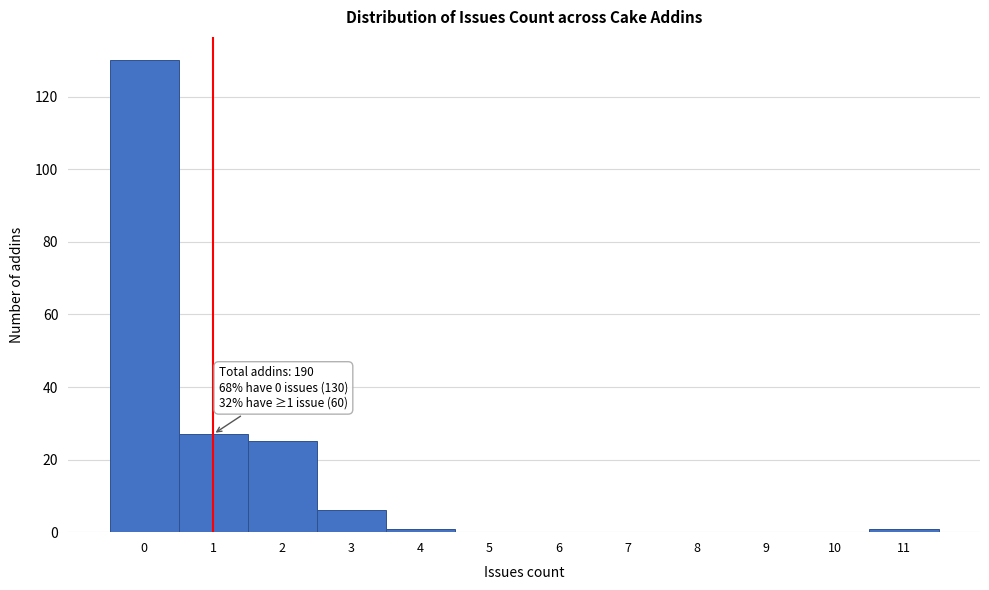

Which range on the x-axis has the tallest bar?

-0.5 to 0.5